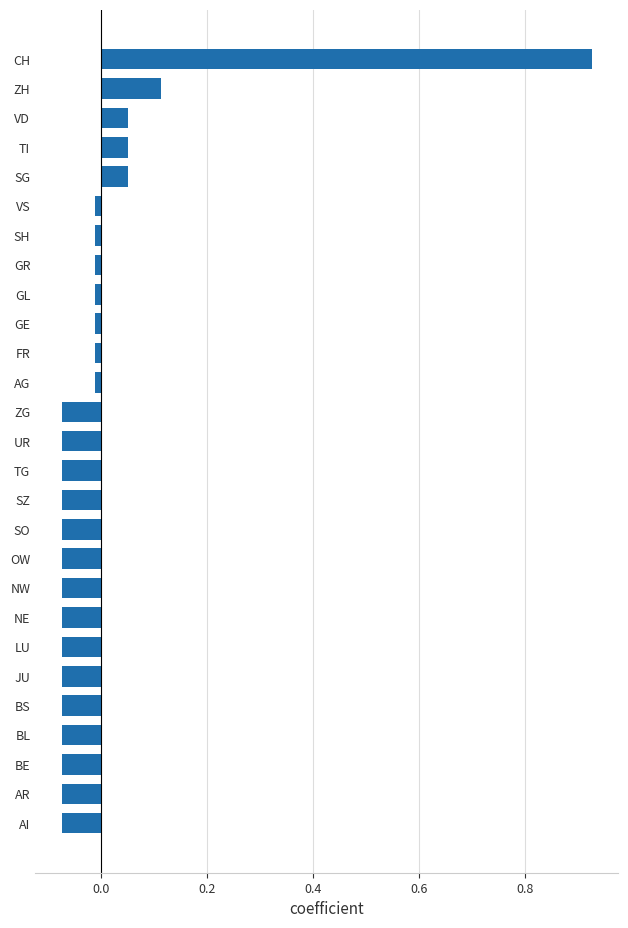

What is the difference between the maximum and minimum values?

1.0